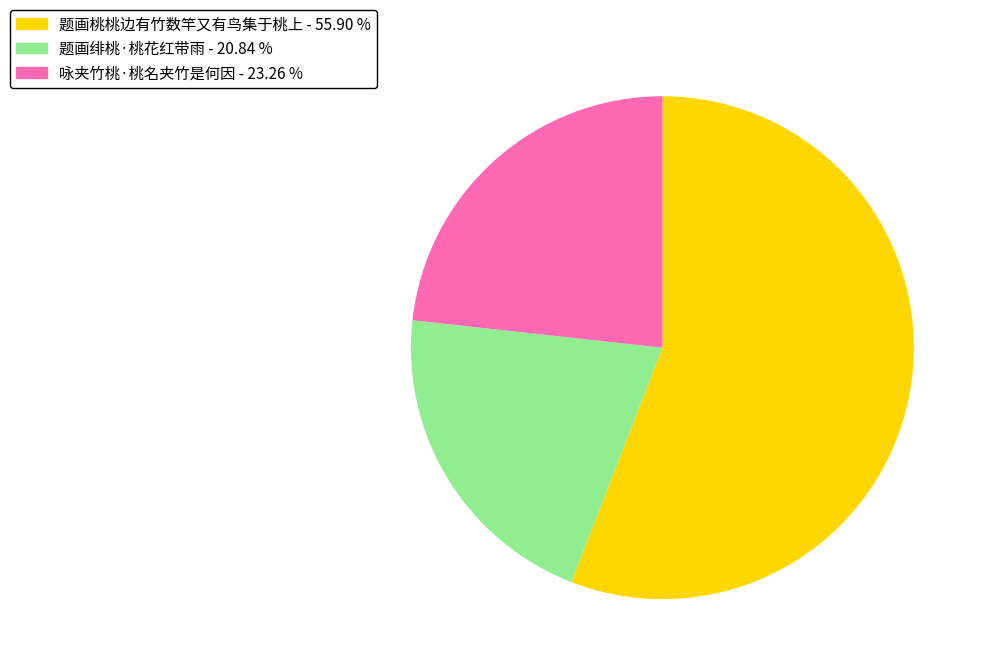

How many segments does this pie chart have?

3